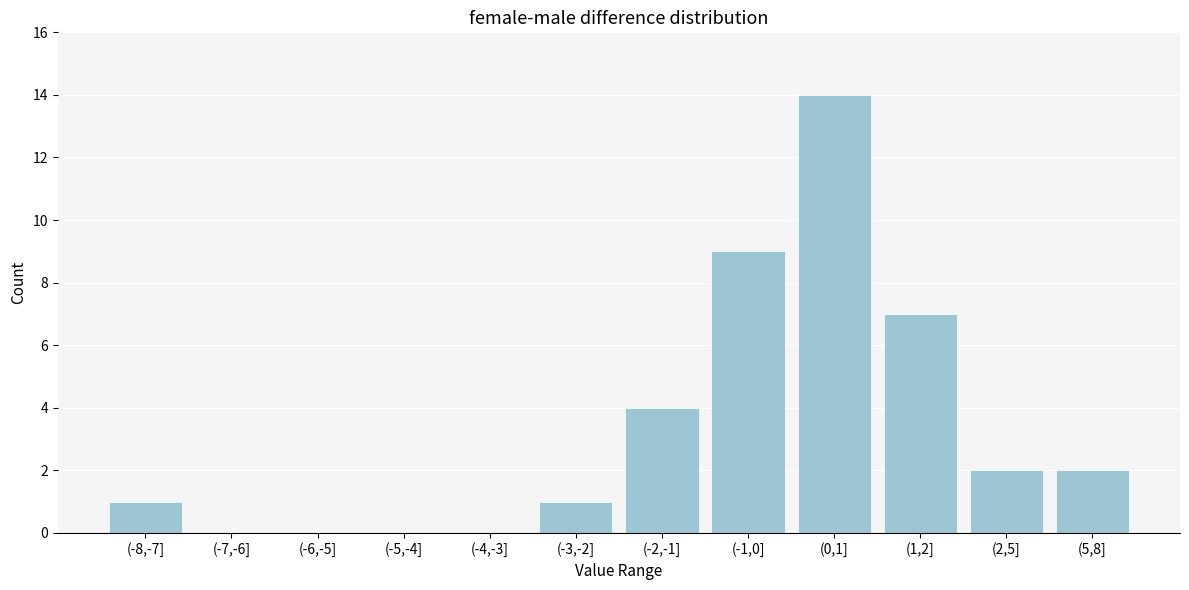

What is the sum of all values?

40